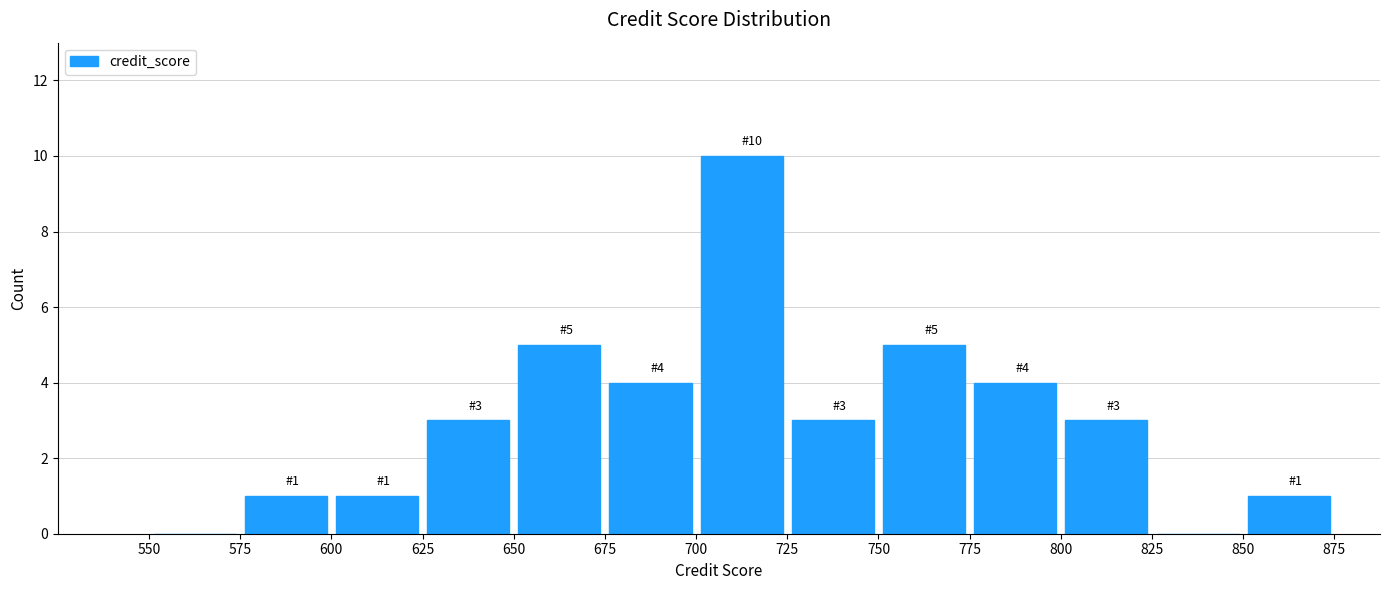

Over which range of the x-axis is the bar tallest?

700 to 725